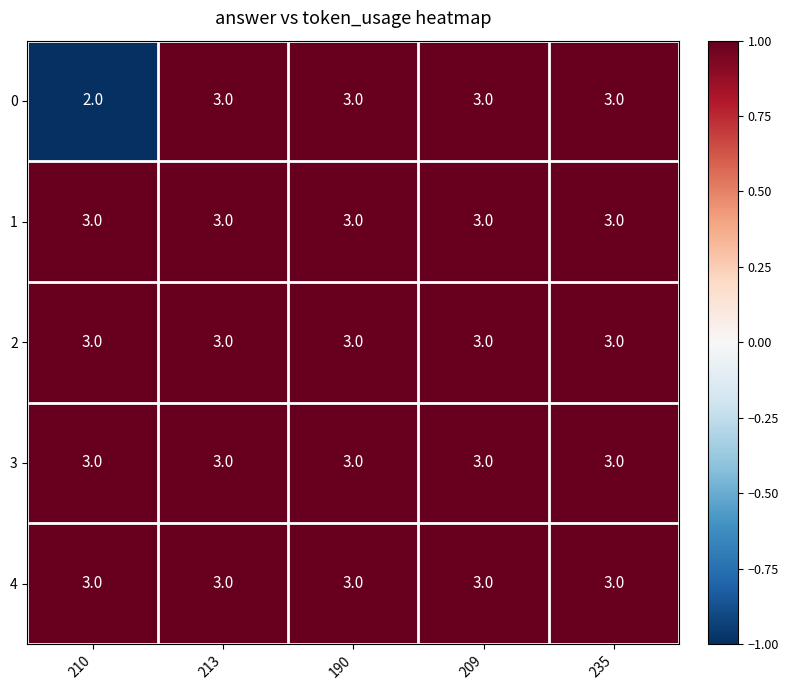

At which label is 0 closest to 2?

210